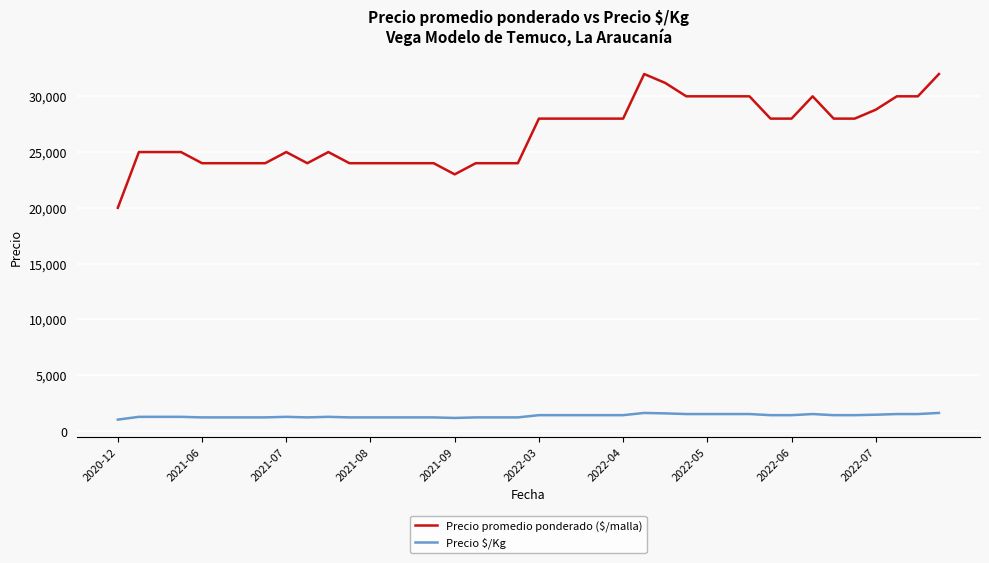

Which series has the largest total across all categories?

Precio promedio ponderado ($/malla)